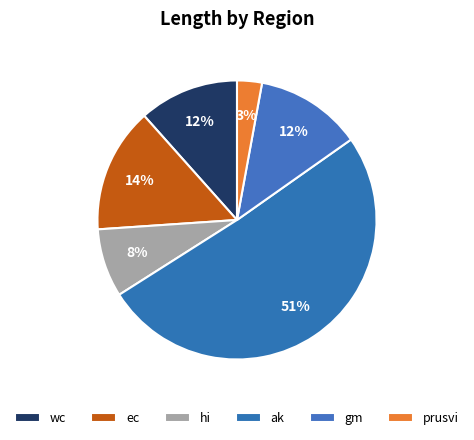

The prusvi slice represents 8% of the pie. True or false?

False